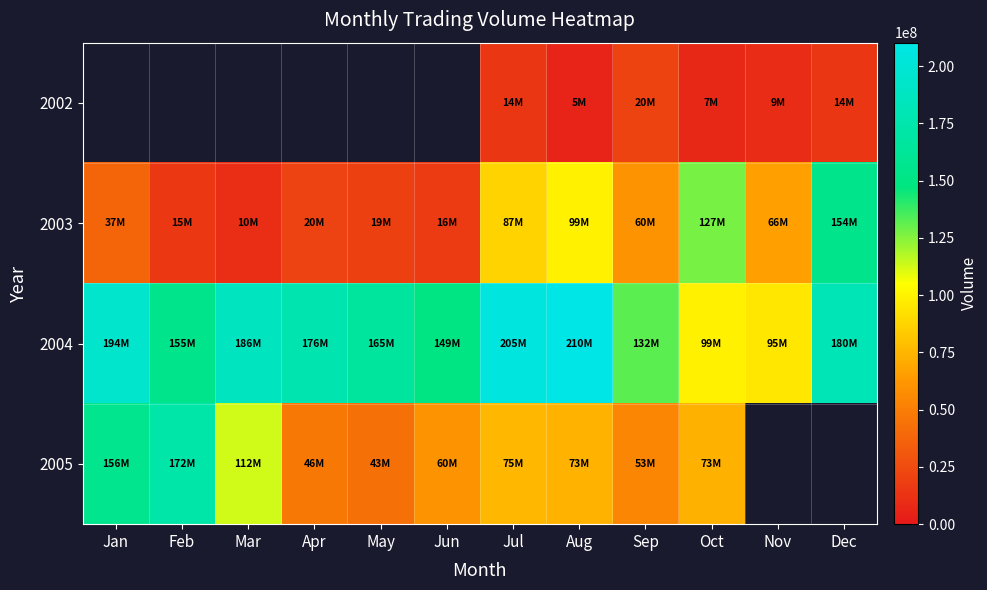

Where does the 2003 series first go above 60698064?

Jul